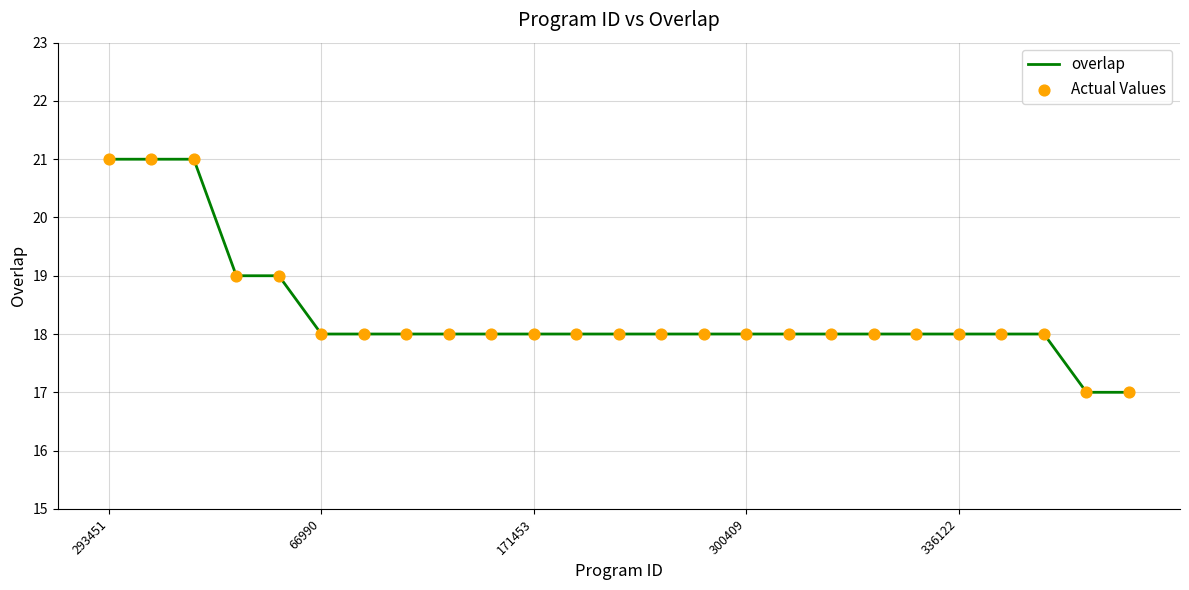

What is the minimum value shown in the chart?

17